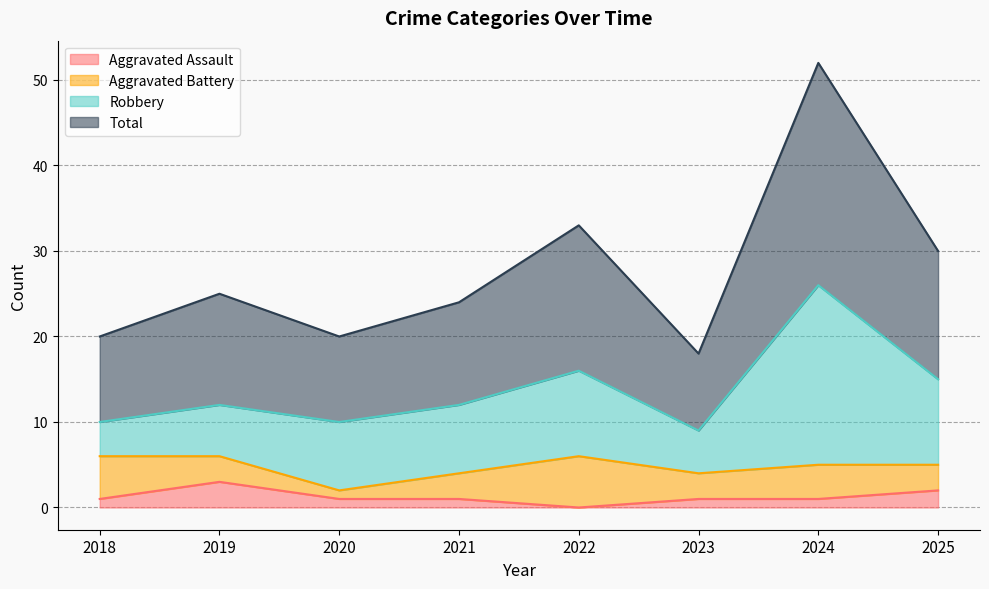

Where is the first local minimum for Total?

2020